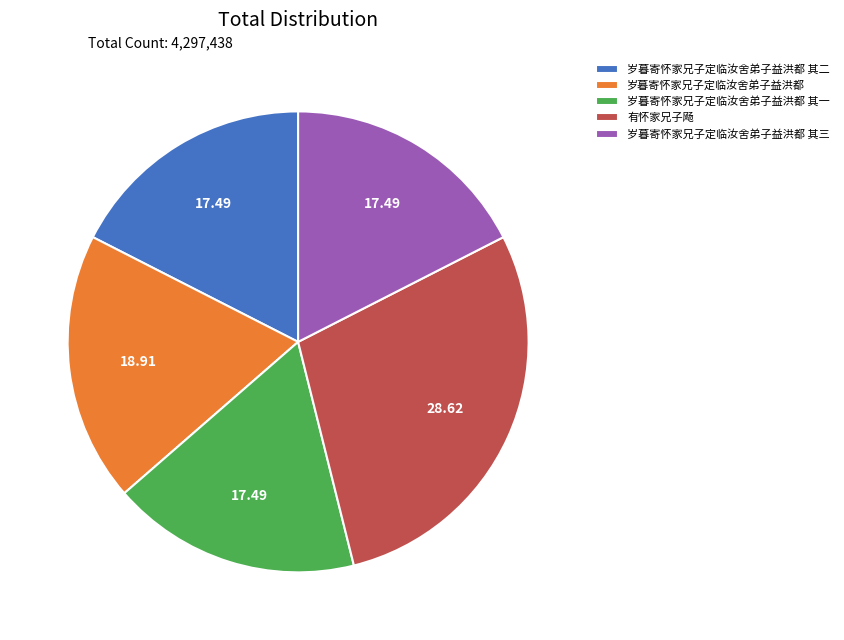

Does any single category account for the majority?

No